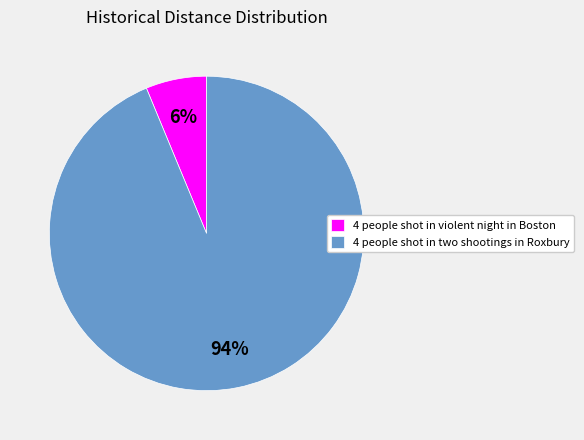

How many slices are in this pie chart?

2